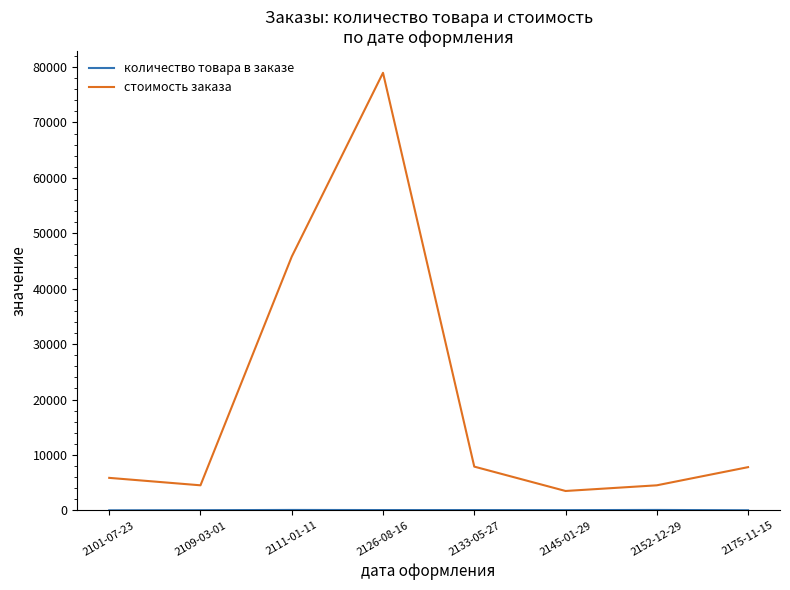

What is the highest value of the стоимость заказа series?

78963